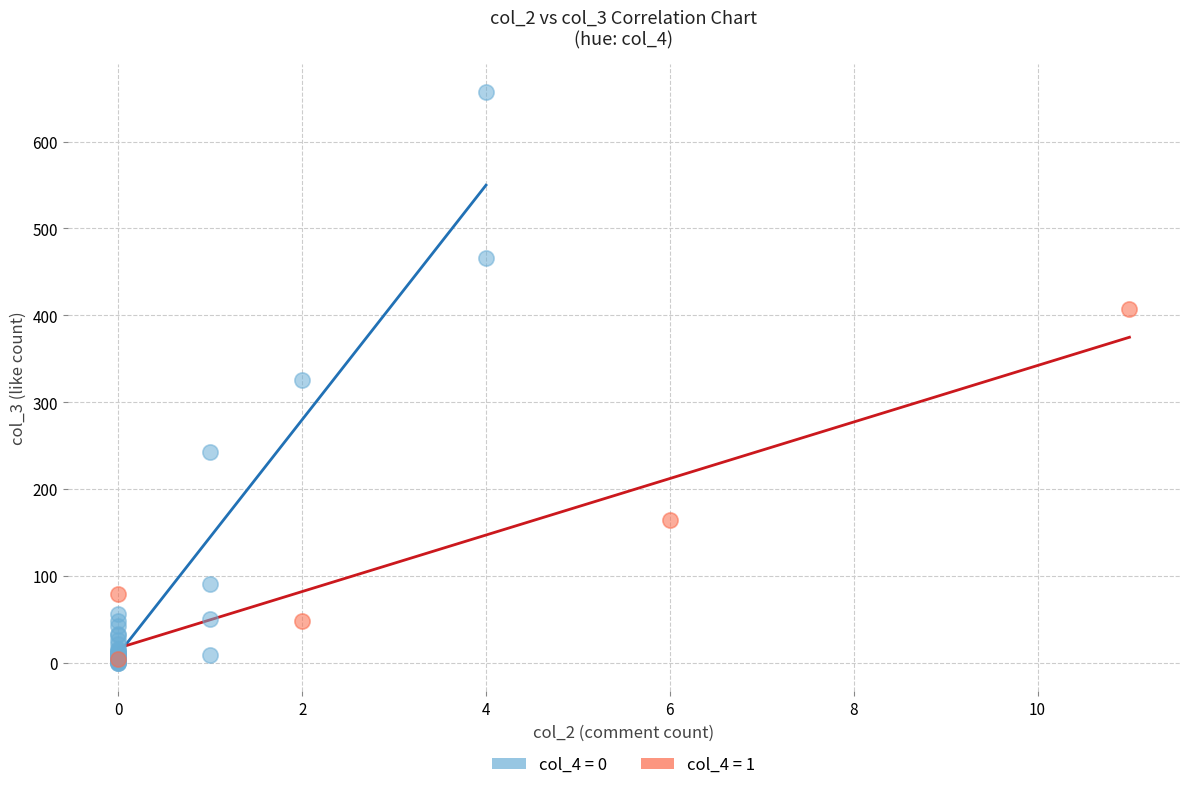

Which series reaches the maximum Y coordinate?

col_4 = 0